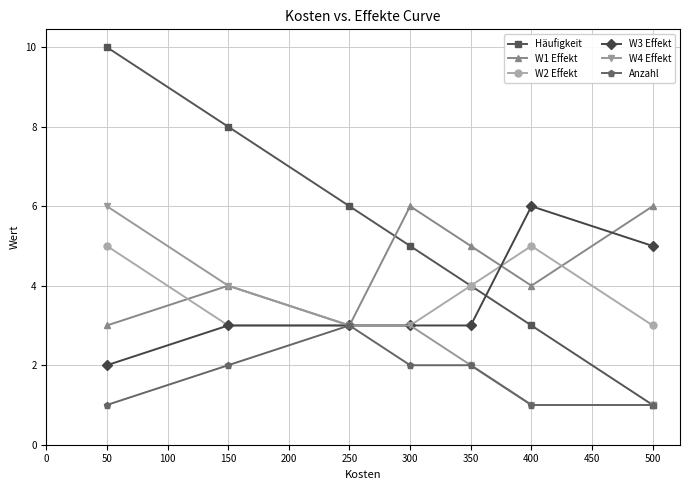

Which series has the largest total across all categories?

Häufigkeit